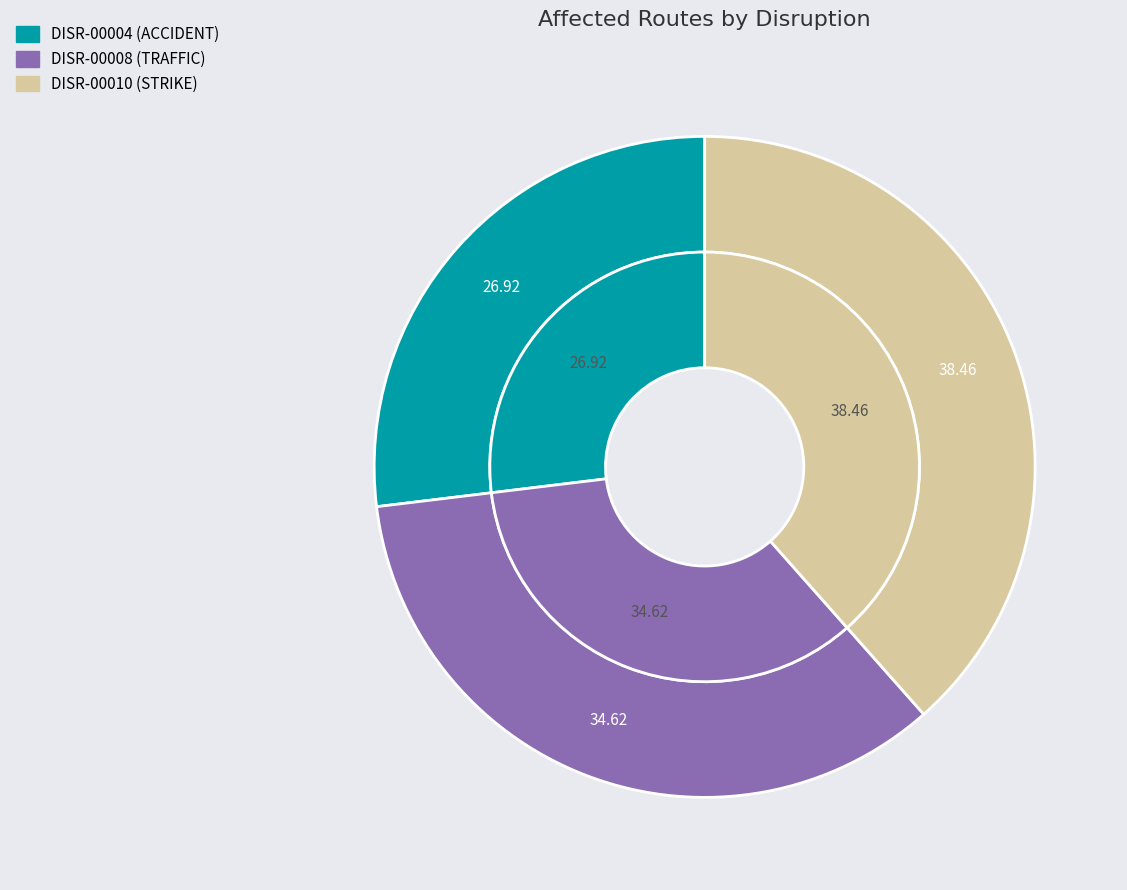

What is the change in value from DISR-00004 to DISR-00008?

+2